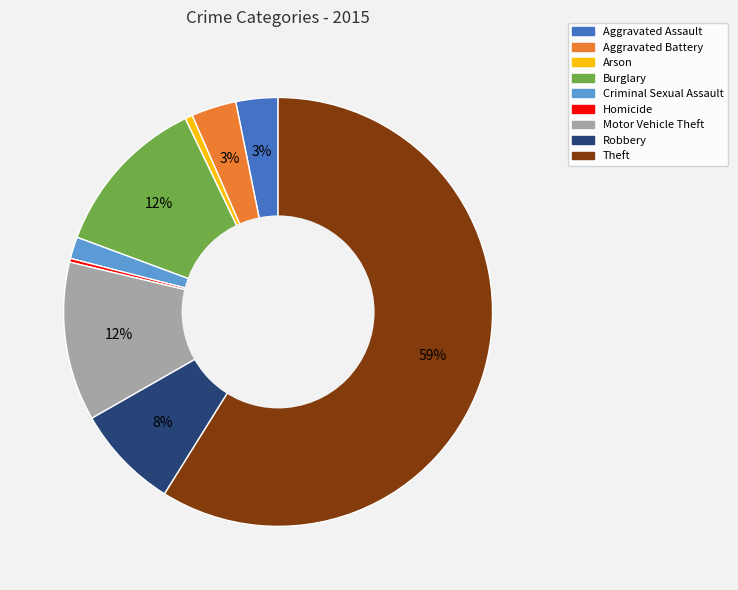

Do Criminal Sexual Assault and Motor Vehicle Theft together represent more than half of the pie?

No